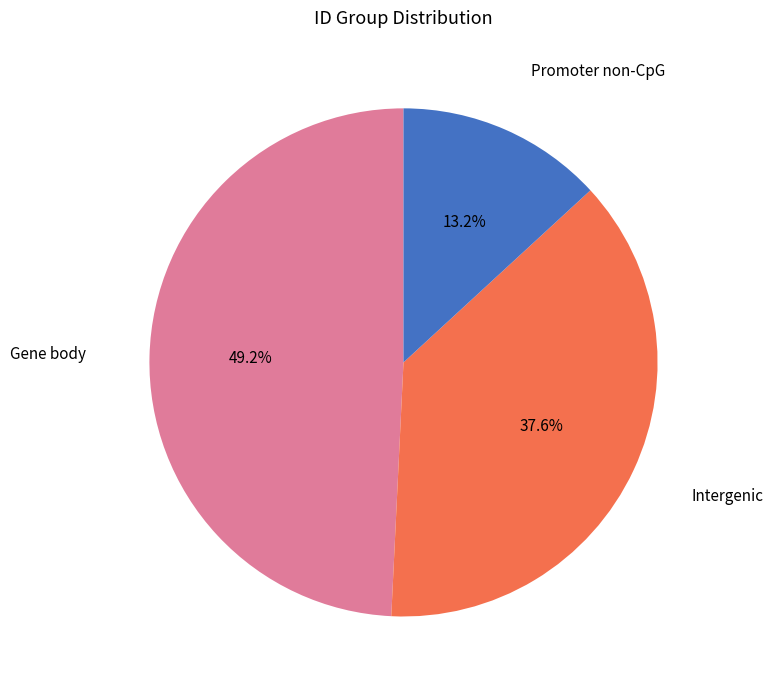

Combined, do Gene body and Promoter non-CpG account for over 50%?

Yes